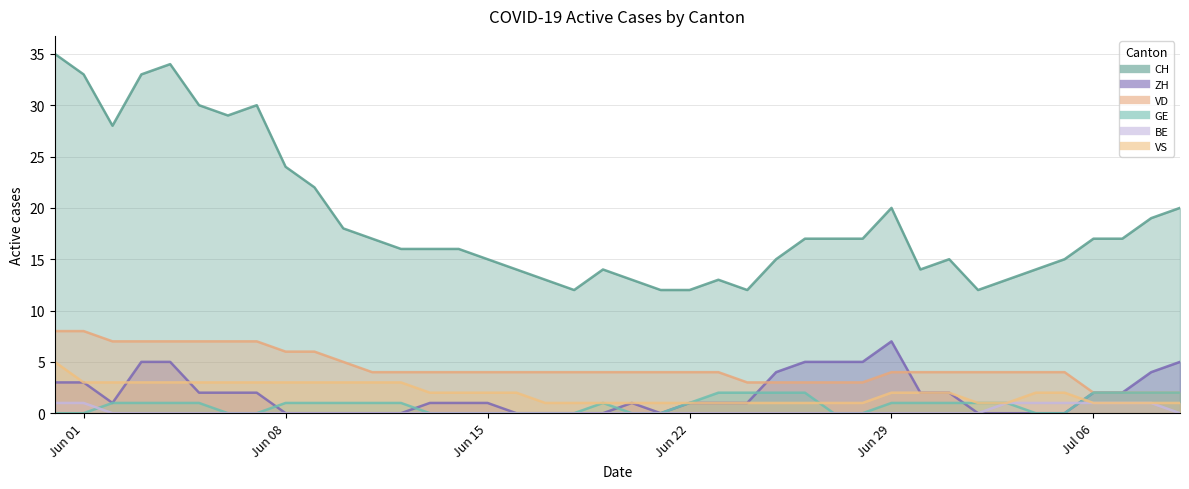

What are all the series names shown in the legend?

CH, ZH, VD, GE, BE, VS